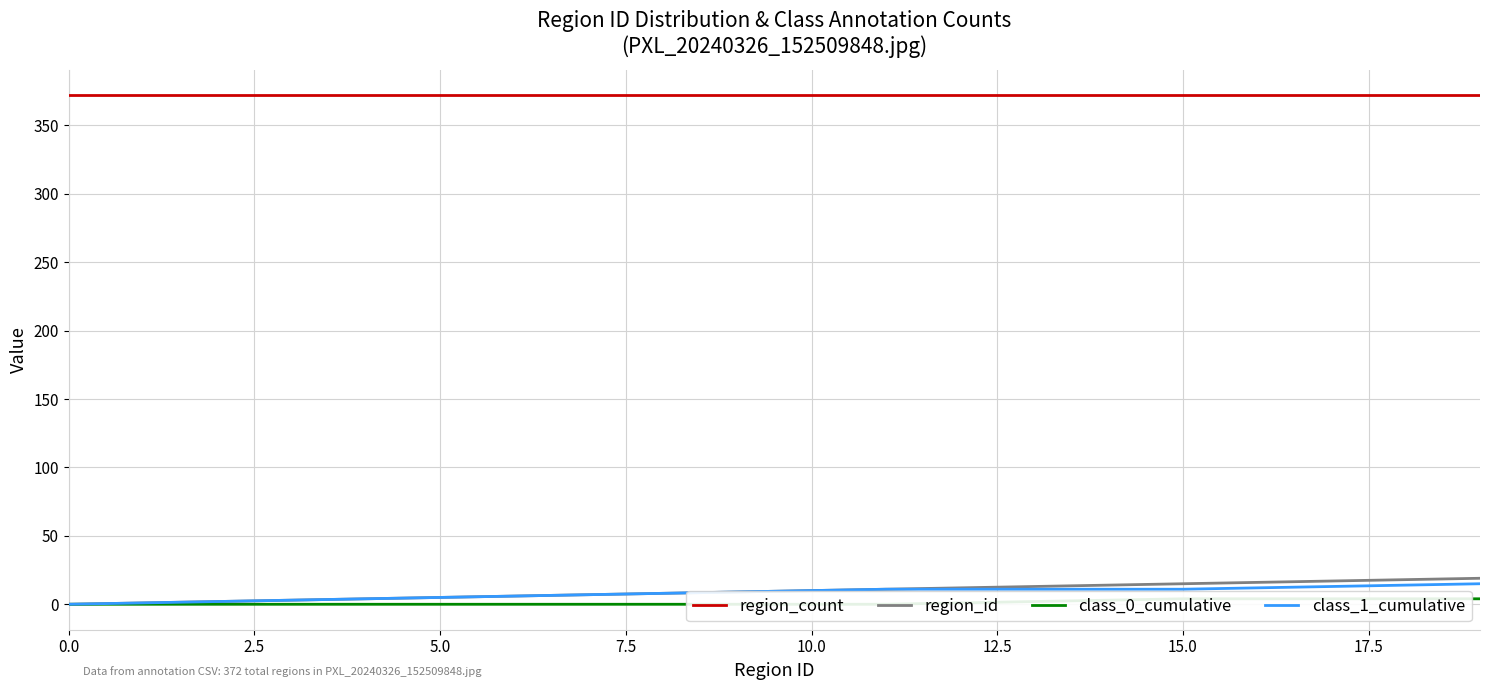

True or false: class_1_cumulative and region_count intersect in this chart.

False